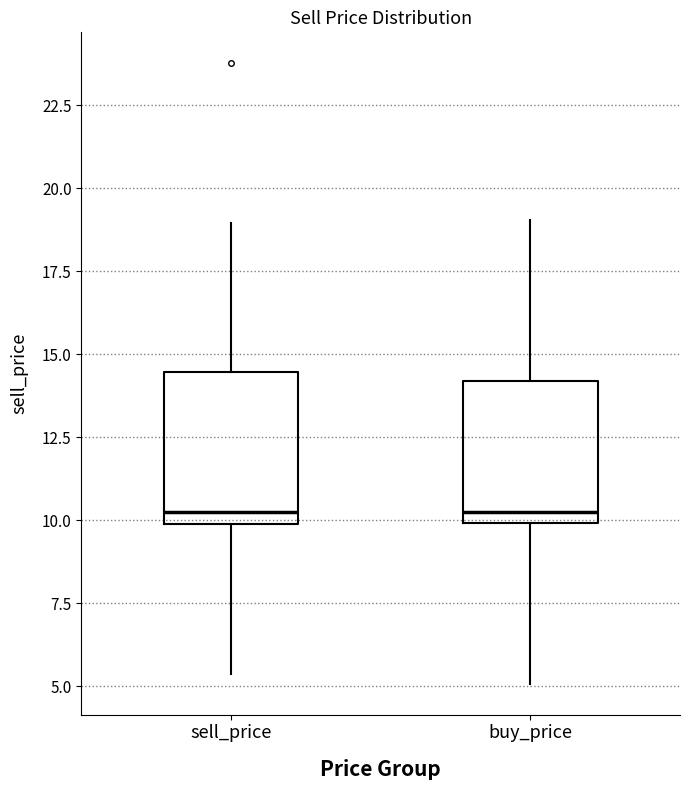

Reading left to right, read every box against the y-axis: the position of its median line, the range the box covers, and the ends of its whiskers. The values are not printed on the chart, so give them approximately, as read against the axis.

sell_price: median 10.0 (just above the box's lower edge), box 10.0 to 14.5, whiskers 5.5 to 19.0
buy_price: median 10.0 (just above the box's lower edge), box 10.0 to 14.0, whiskers 5.0 to 19.0